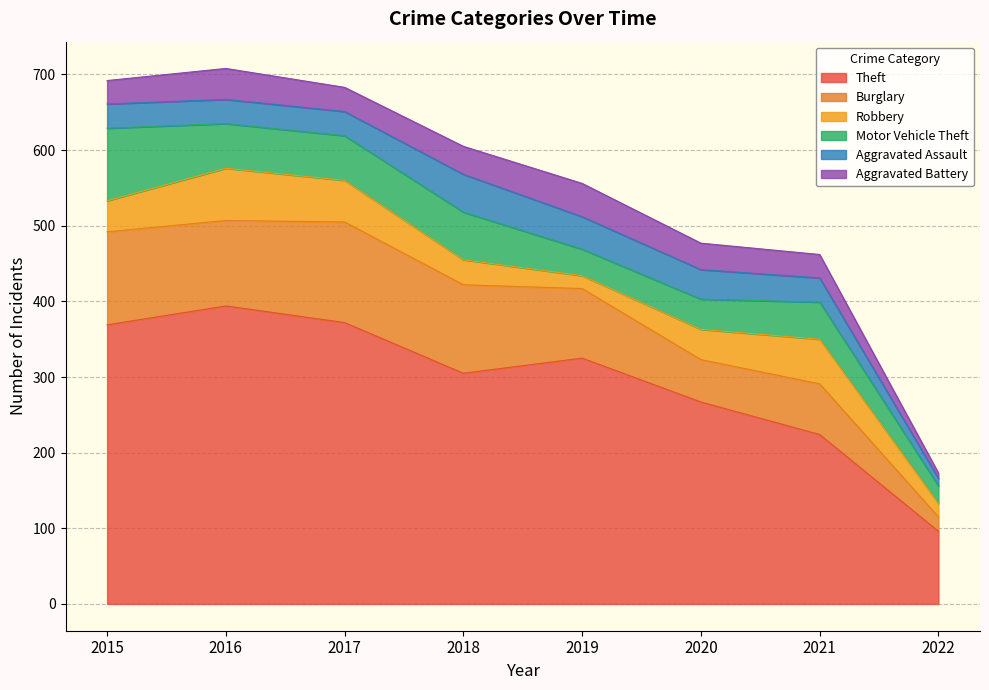

Is it true that Robbery equals 17 at 2019?

True